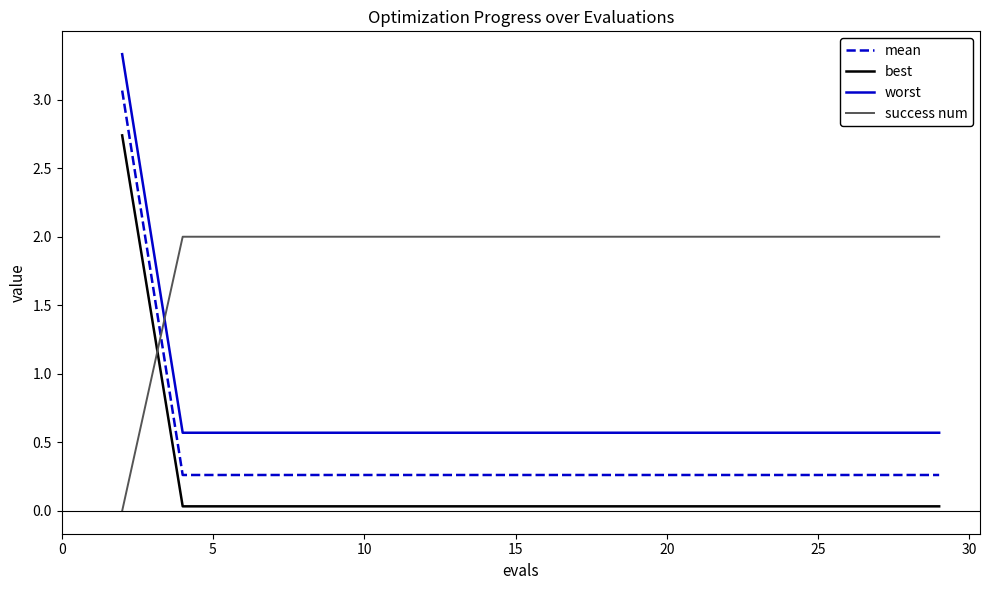

What is the difference between the maximum and minimum values in the worst series?

2.8